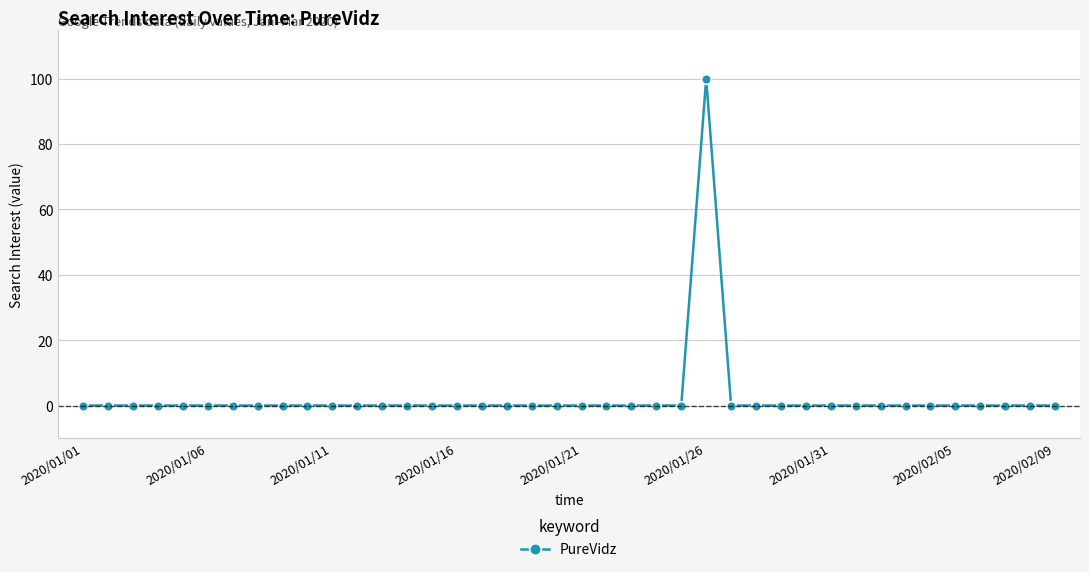

How many categories are shown in the chart?

40